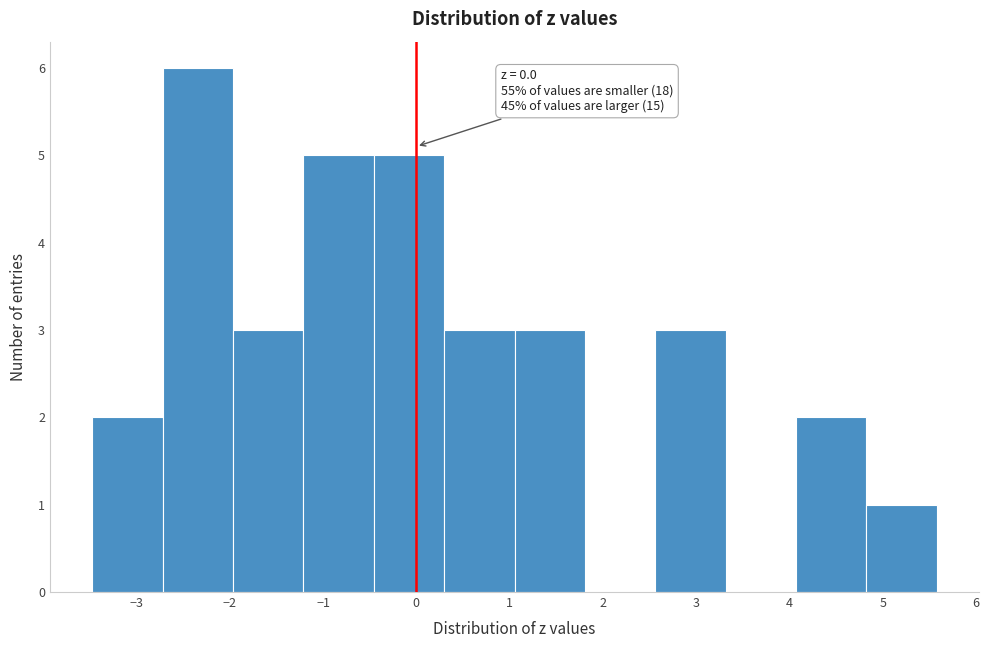

Which range on the x-axis has the tallest bar?

-2.7 to -2.0